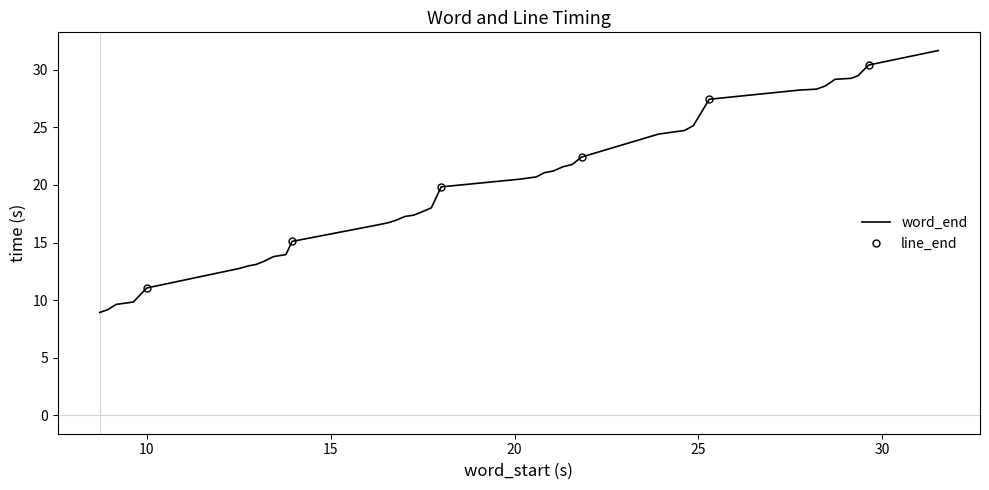

What is the highest value of the word_end series?

31.6